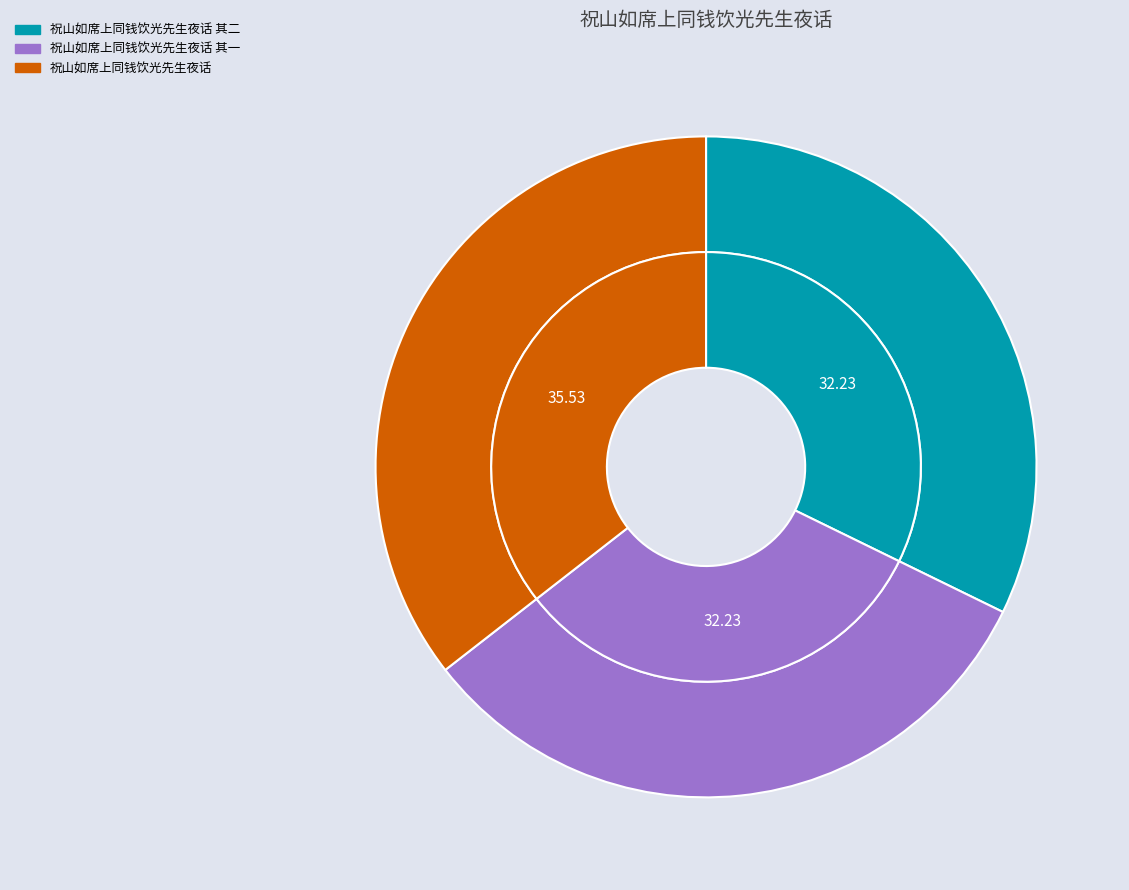

Approximately how many times larger is the value at 祝山如席上同钱饮光先生夜话 其一 compared to 祝山如席上同钱饮光先生夜话 其二?

1.0